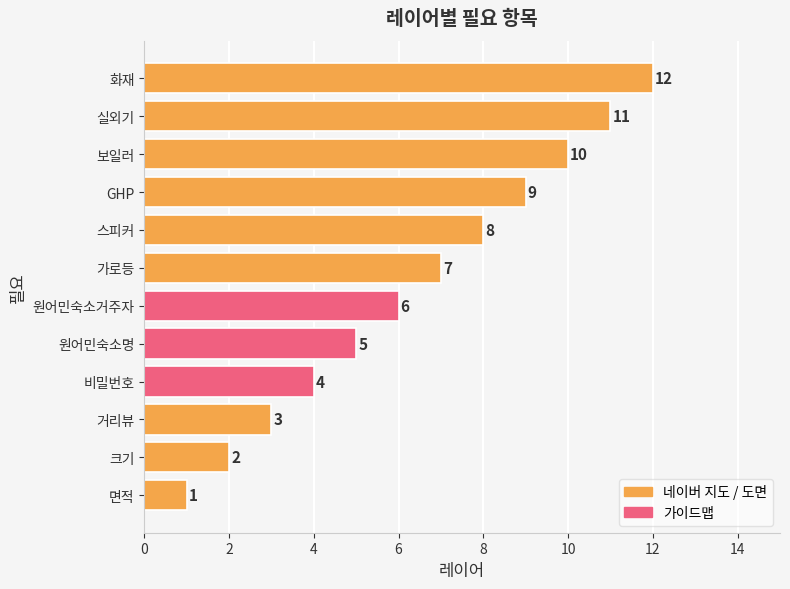

Is it true that the value at 원어민숙소거주자 is 10?

False